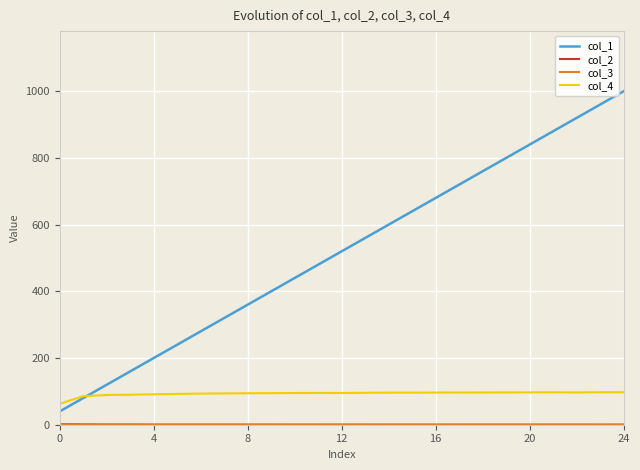

What is the maximum value shown in the chart?

1000.0